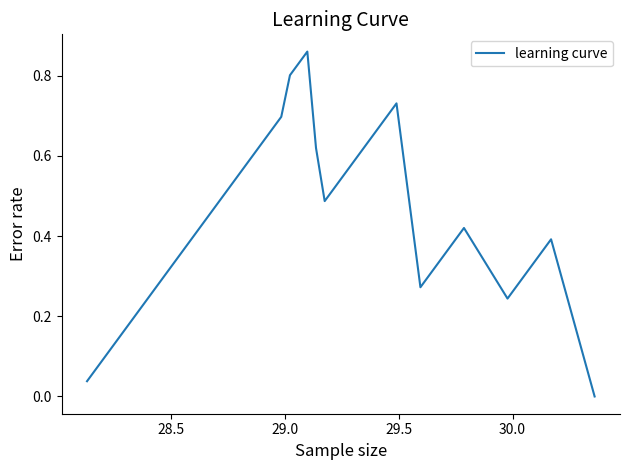

Does the chart display data point markers on the line(s)?

No